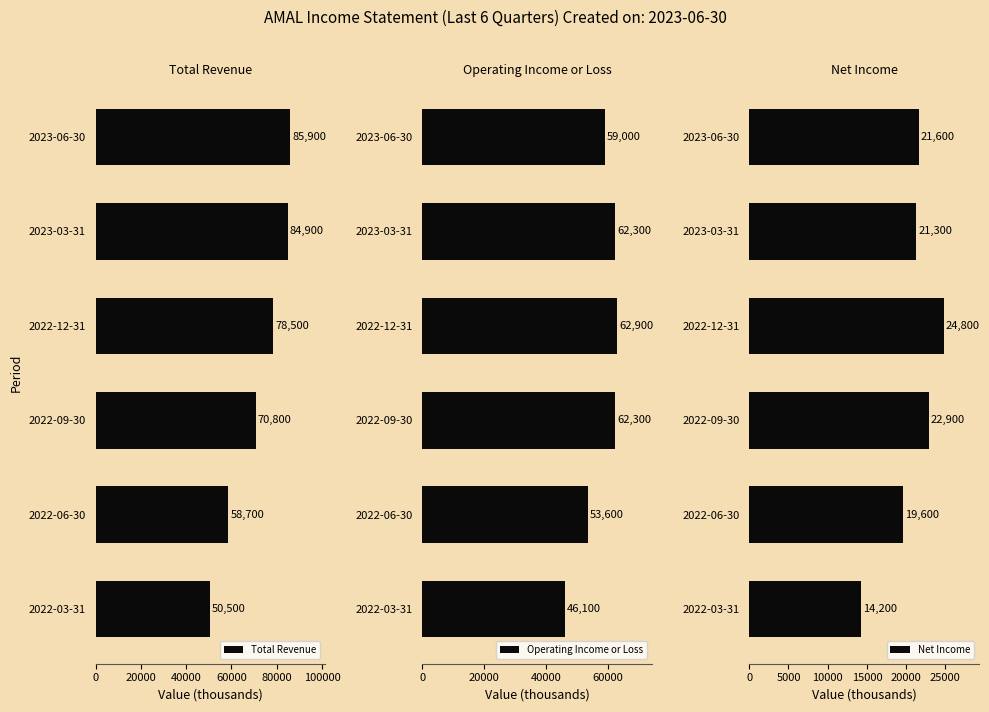

True or false: Net Income has a value of 21600 at 2023-06-30.

True